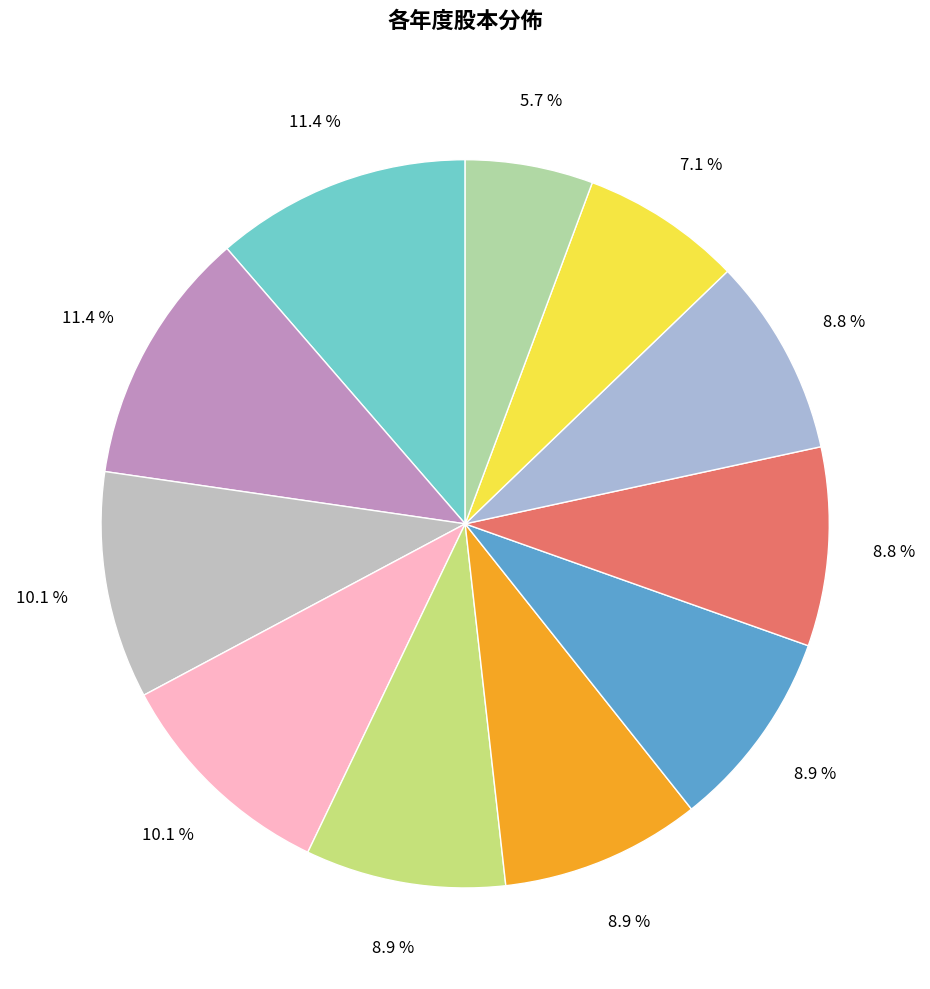

How many slices are in this pie chart?

11